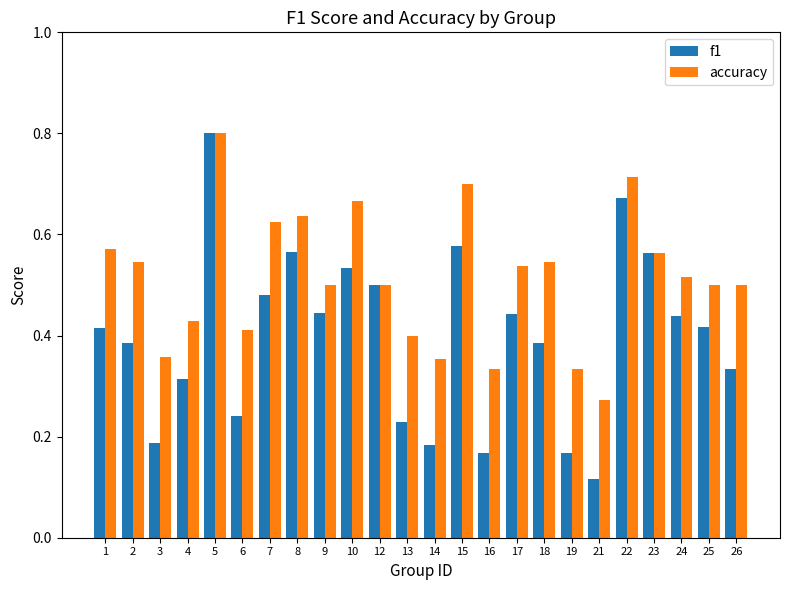

Which series has the largest total across all categories?

accuracy